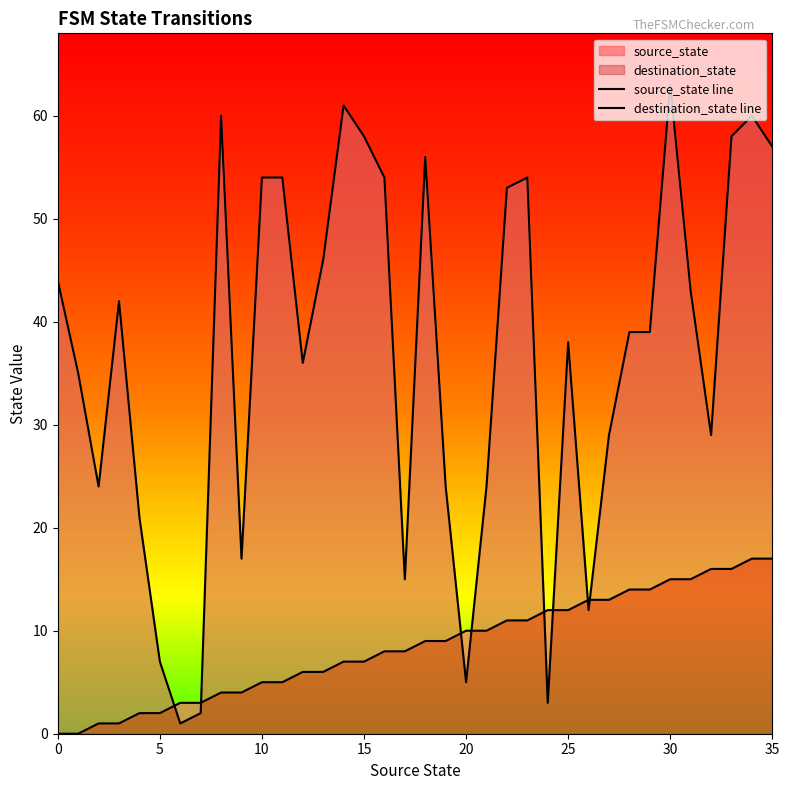

Rank the series at 10 from highest to lowest value.

destination_state line, source_state line